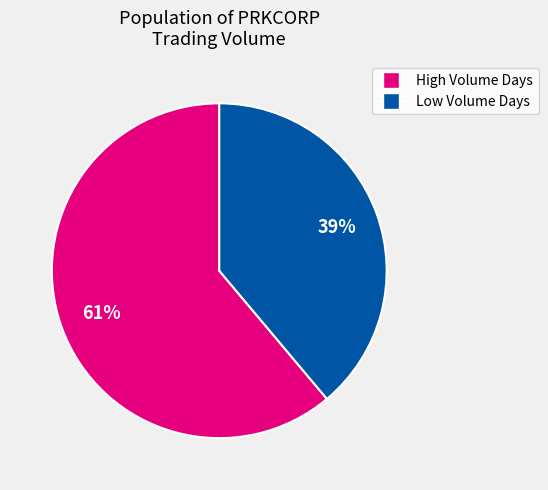

To the nearest percent, what portion does High Volume Days represent?

61%